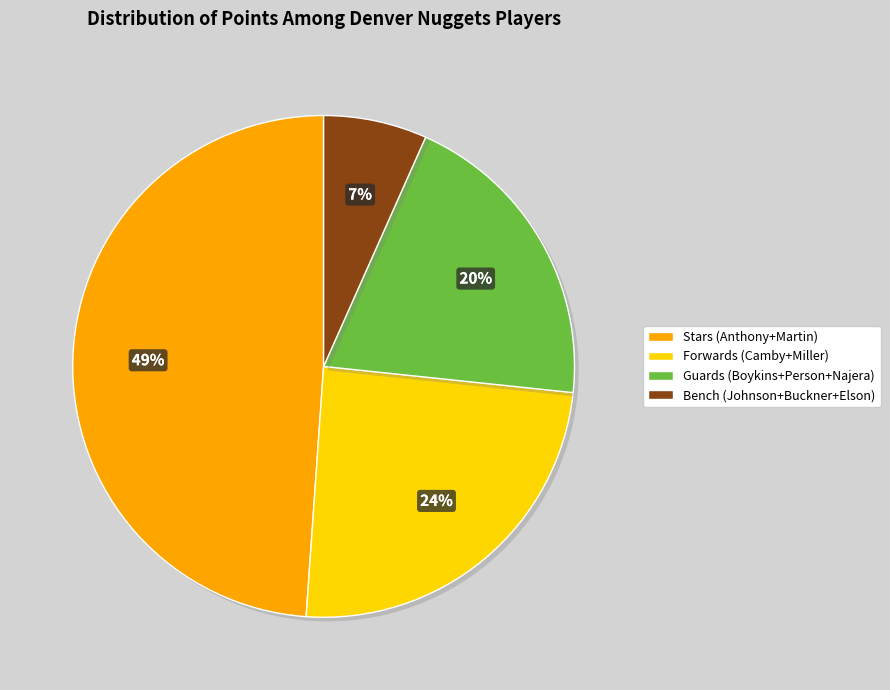

Is there a majority slice in this chart?

No